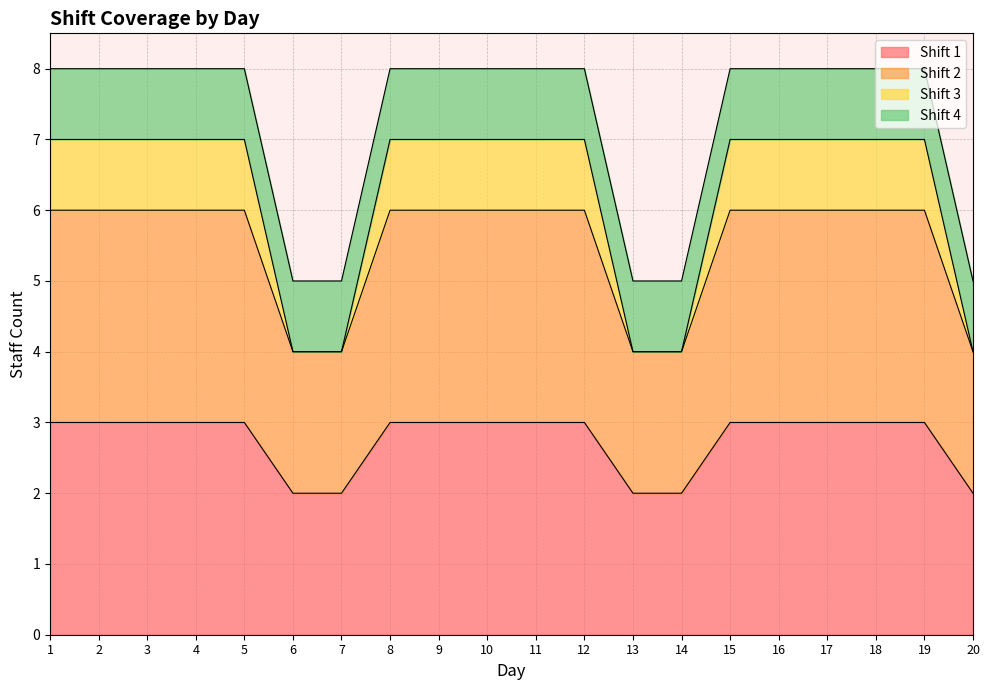

Does the chart display data point markers on the line(s)?

No